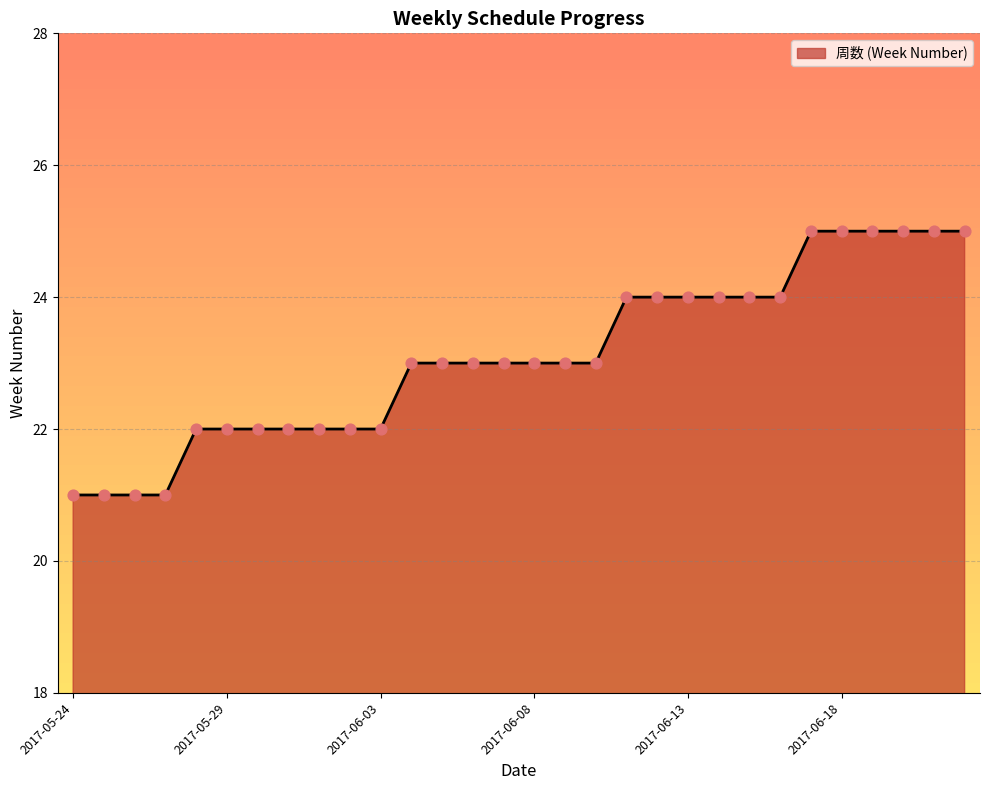

What is the difference between the maximum and minimum values?

4